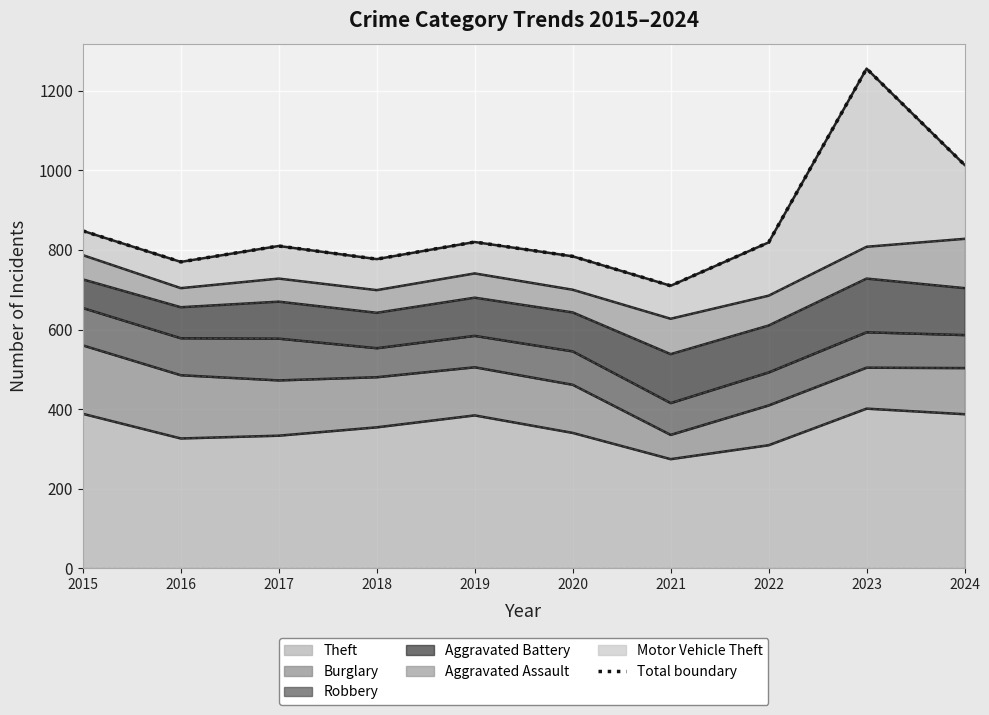

What is the lowest value of the Theft series?

274